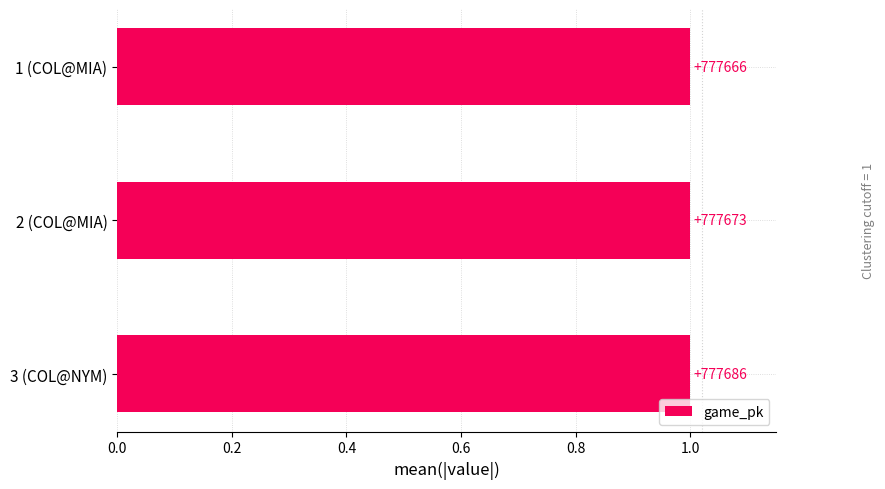

Are the bars horizontal?

Yes